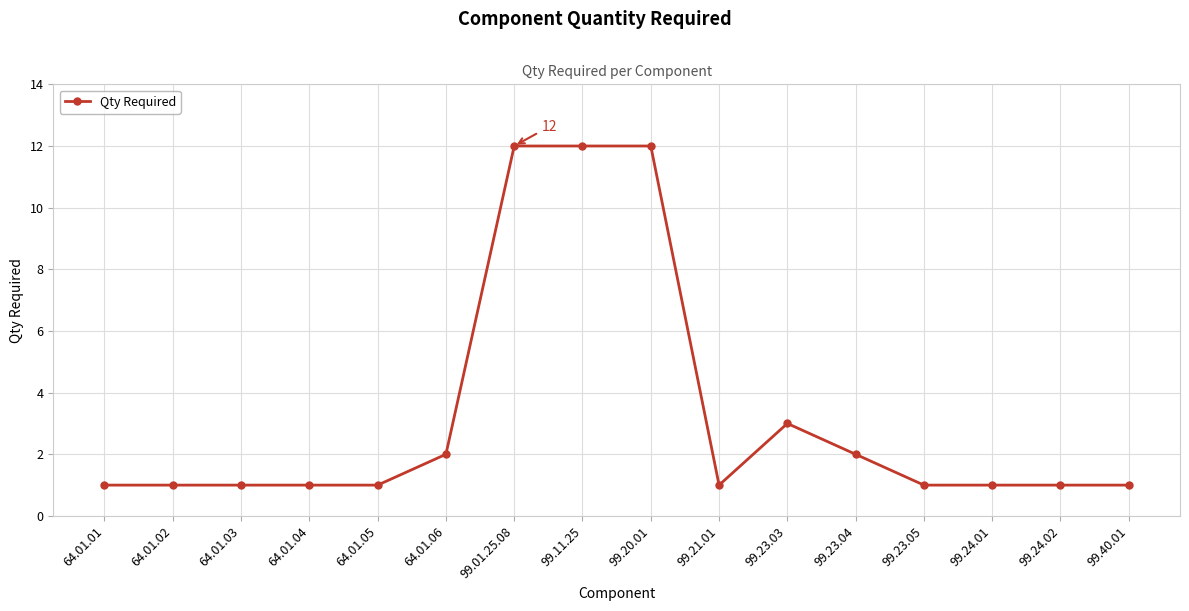

What is the difference between the maximum and second lowest values?

11